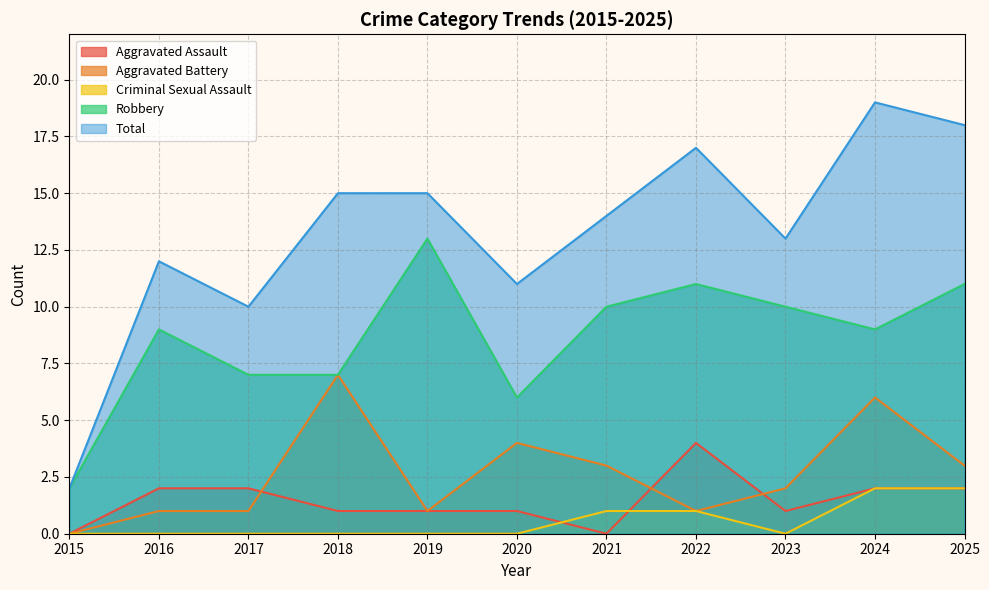

What is the spread (max minus min) of values at 2020?

11